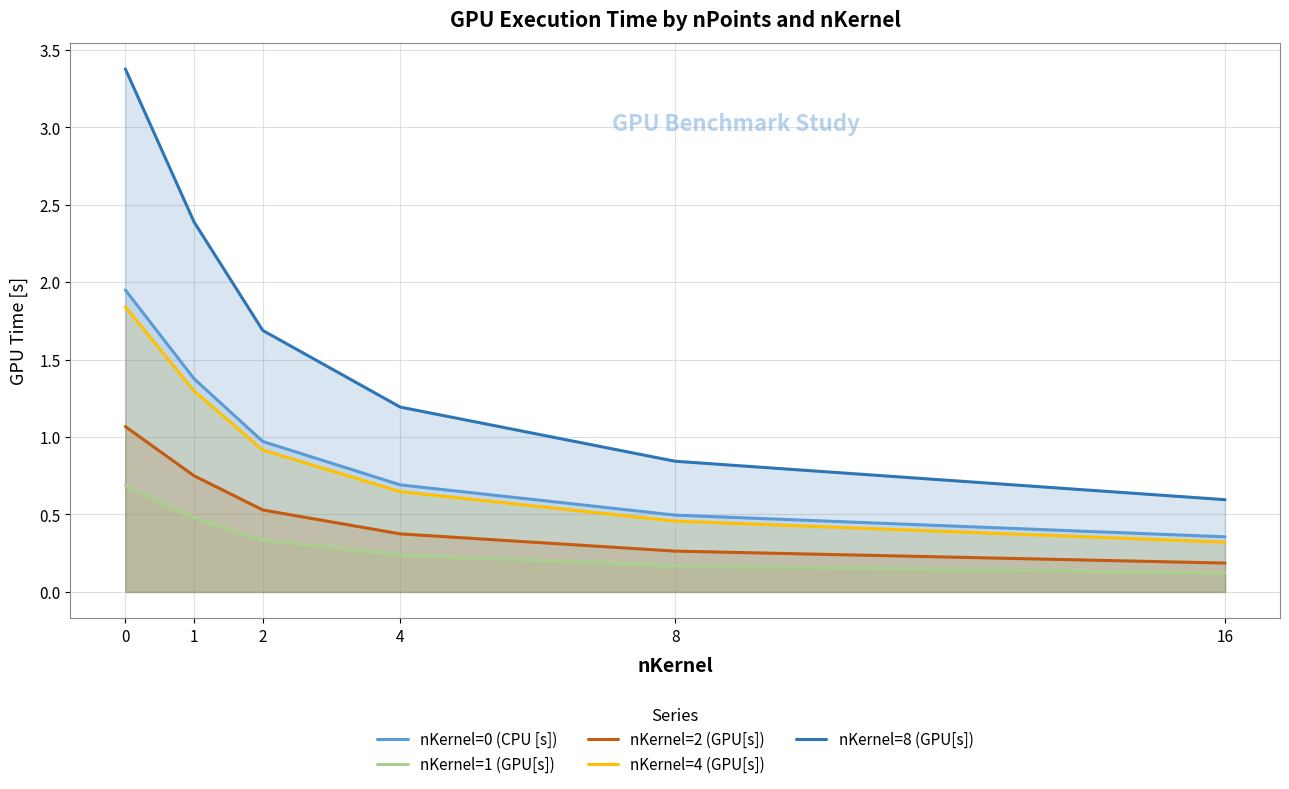

List the labels in order of nKernel=0 (CPU [s]) value, smallest first.

16, 8, 4, 2, 1, 0